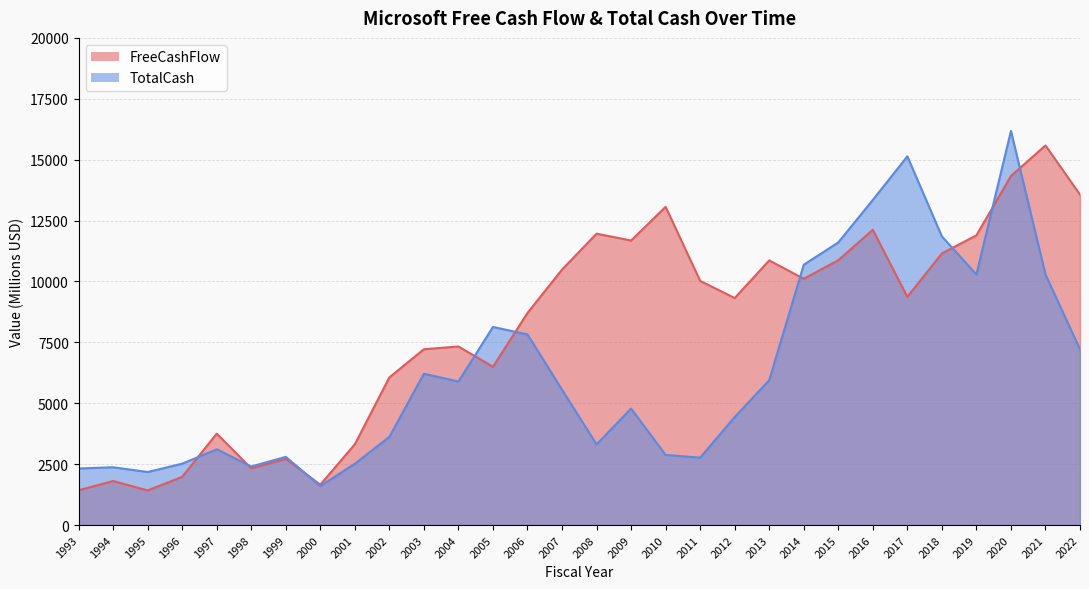

At which label does TotalCash reach its peak?

2020